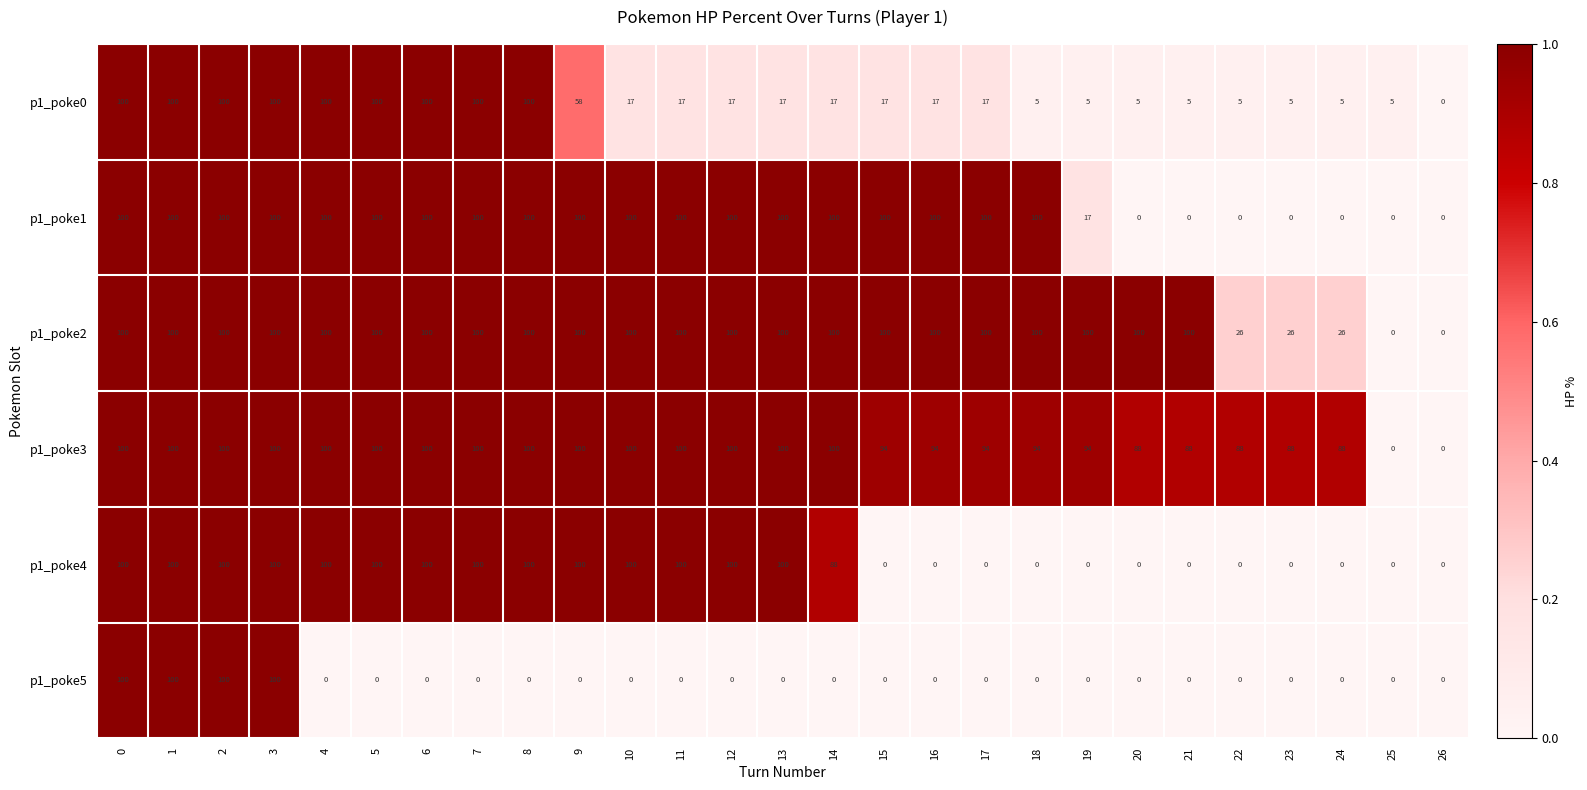

True or false: p1_poke4 has a value of 148 at 3.

False